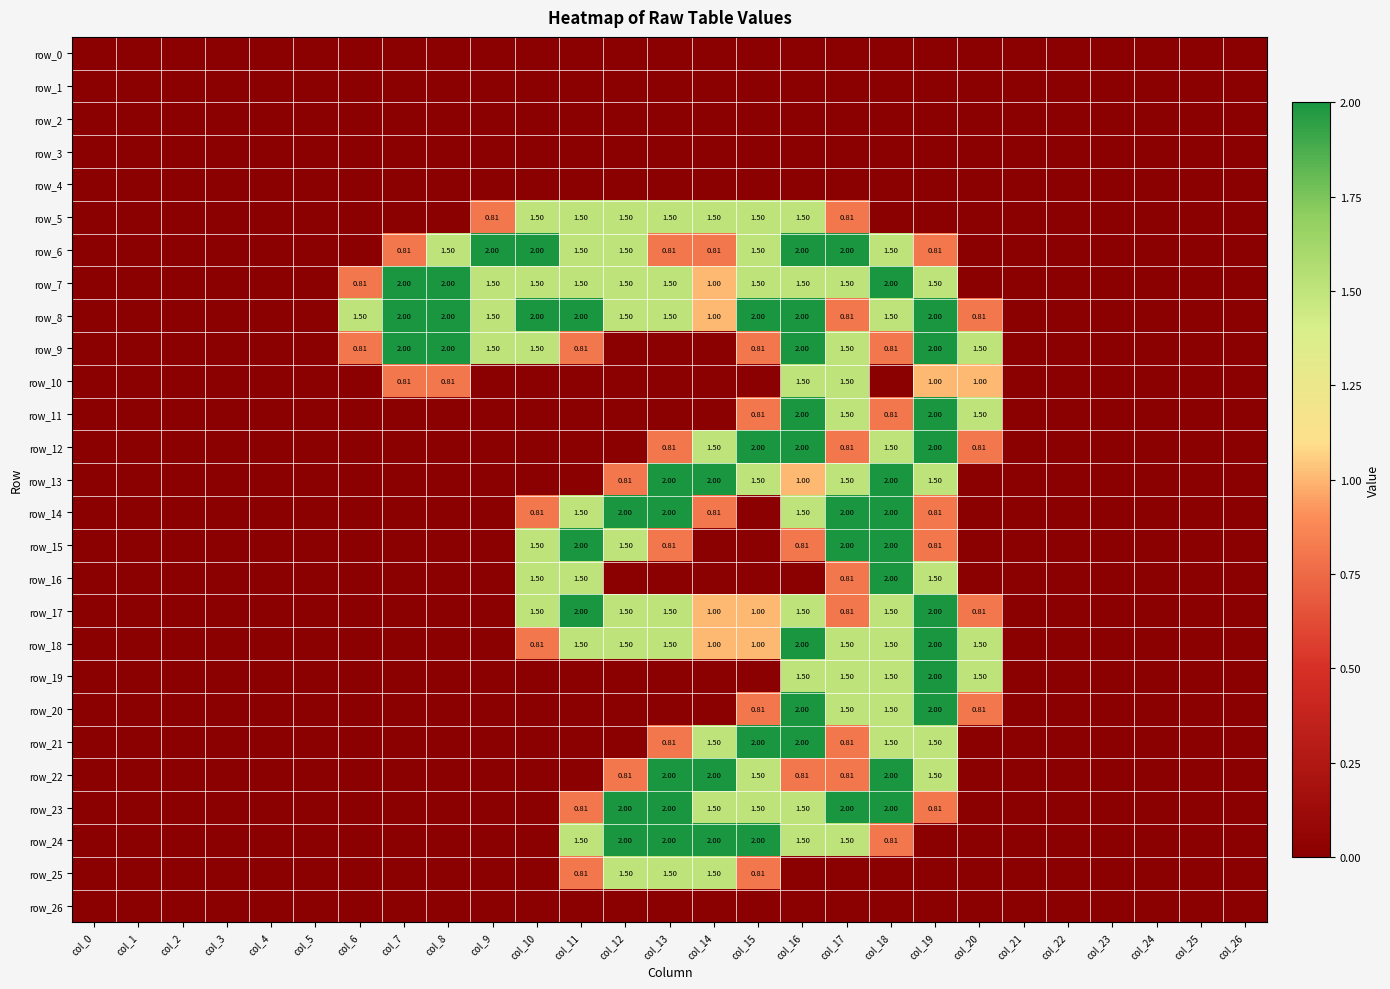

Rank the series at col_23 from lowest to highest value.

row_0, row_1, row_2, row_3, row_4, row_5, row_6, row_7, row_8, row_9, row_10, row_11, row_12, row_13, row_14, row_15, row_16, row_17, row_18, row_19, row_20, row_21, row_22, row_23, row_24, row_25, row_26